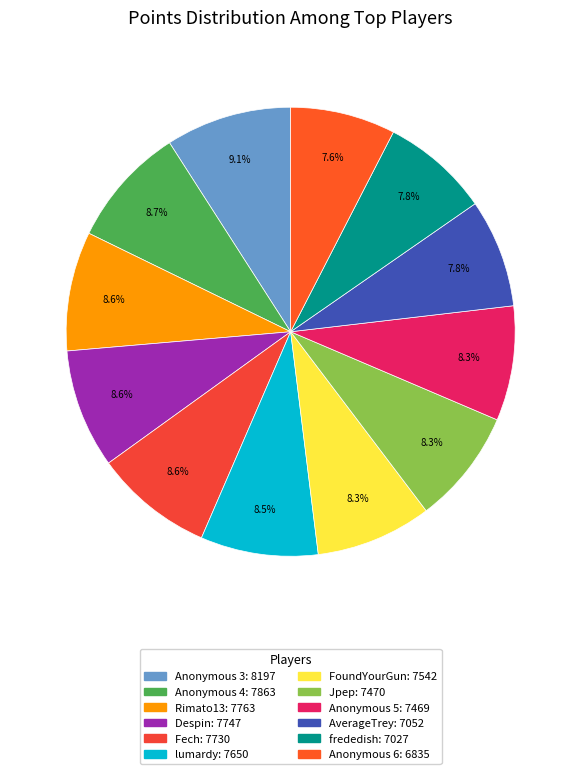

How much of the chart is everything except Jpep?

91.7%